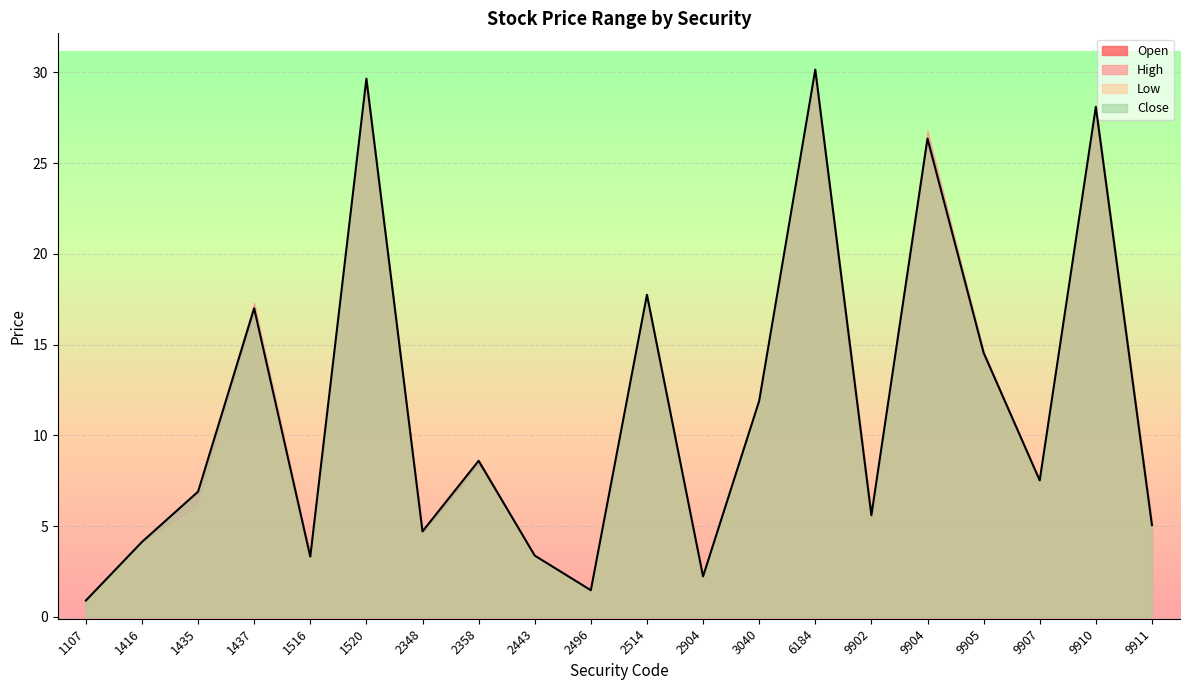

In High, how many points are lower than both neighbors (excluding endpoints)?

6